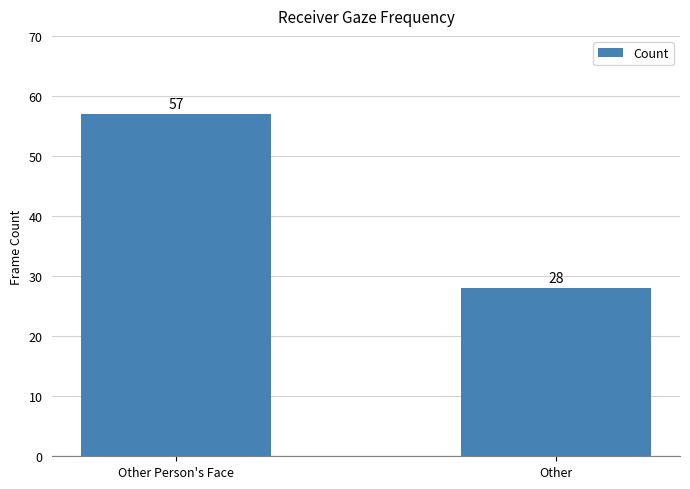

Reading left to right, transcribe all the data shown in this chart.

57	28